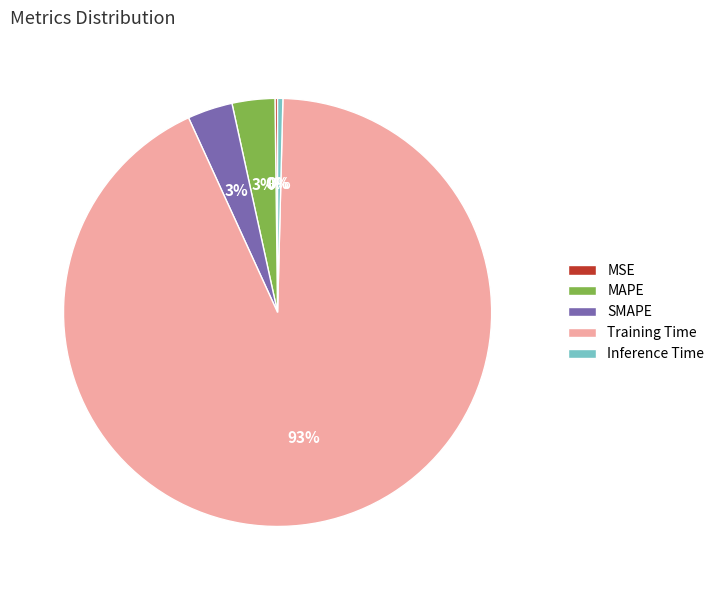

Which slice is the largest?

Training Time